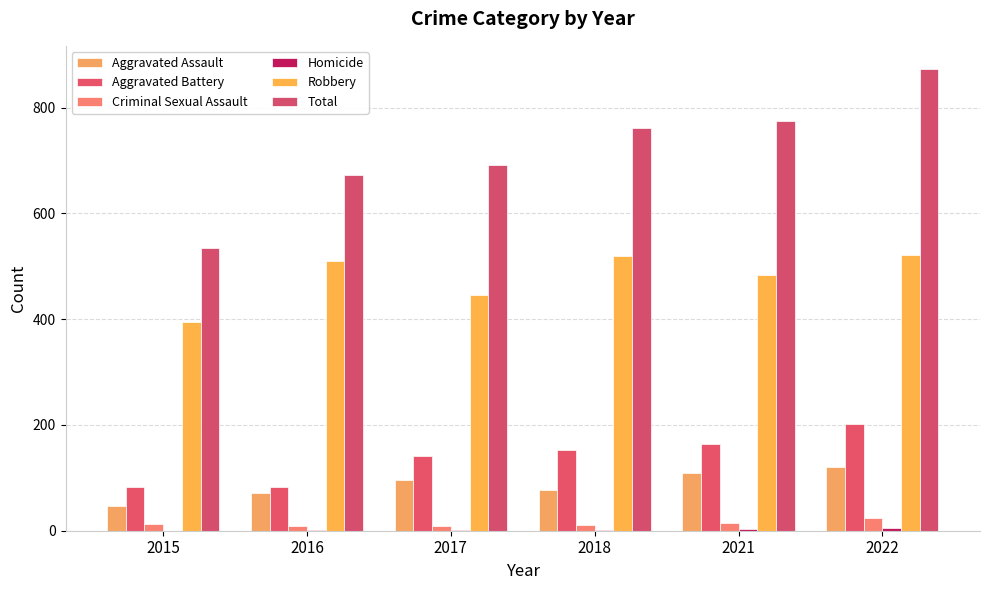

Count the number of data series in this chart.

6